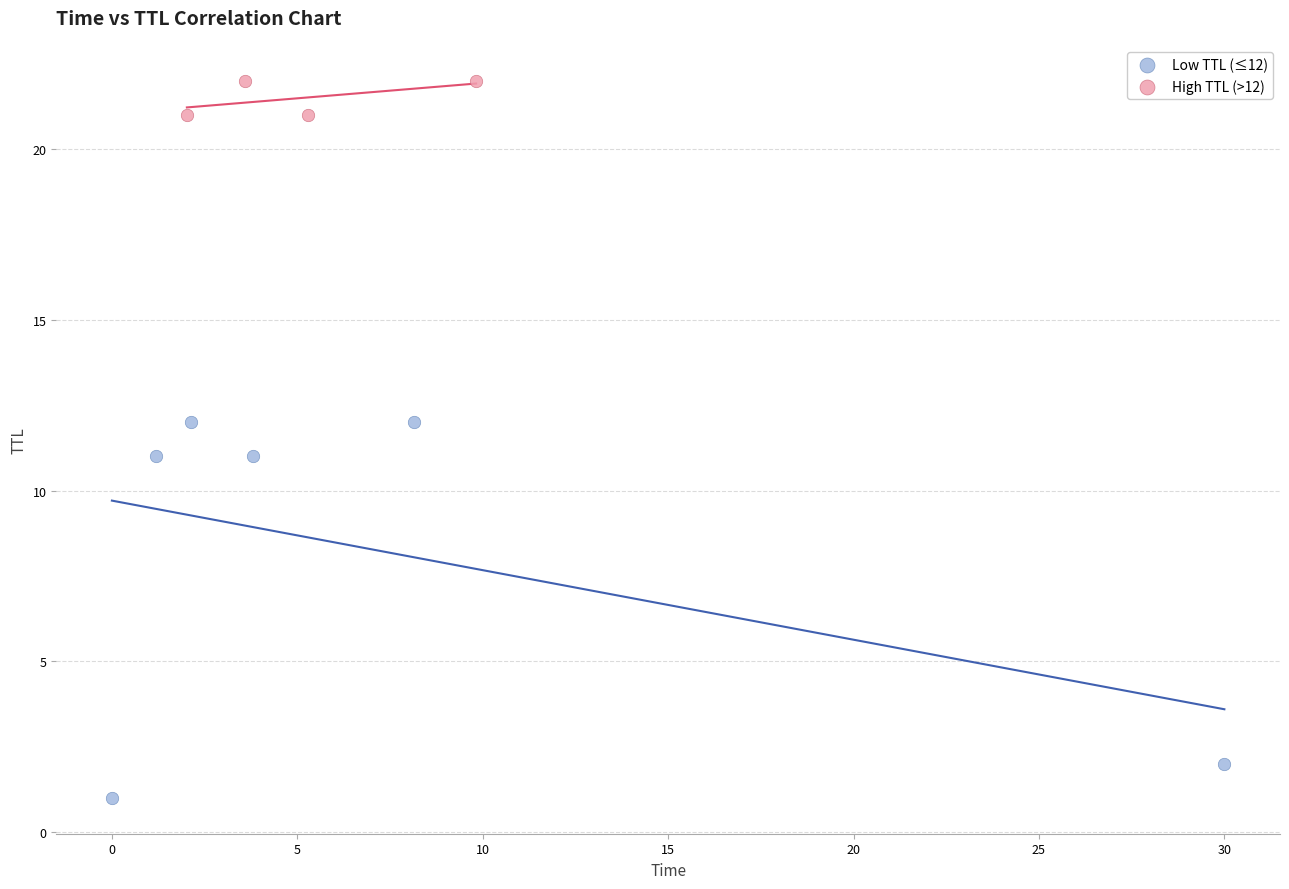

Which series reaches the minimum Y coordinate?

Low TTL (≤12)